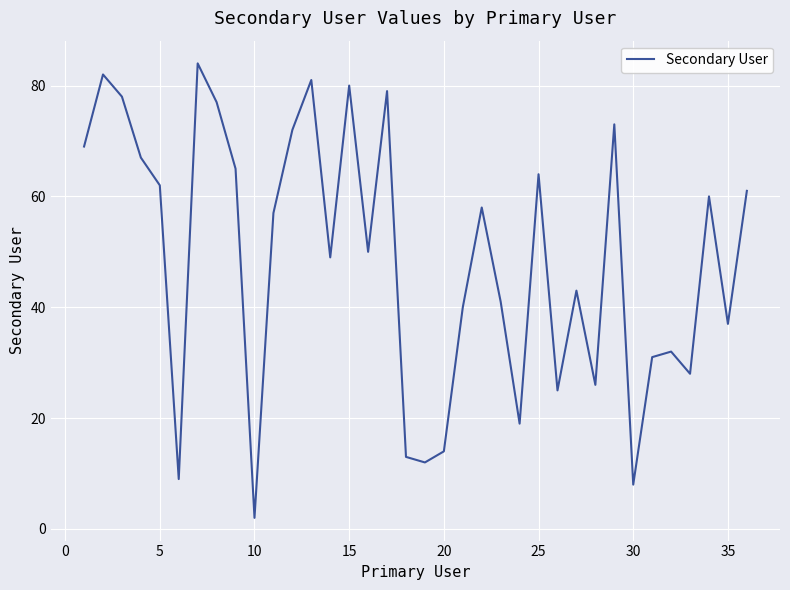

The chart shows a value of 62 at 5. True or false?

True